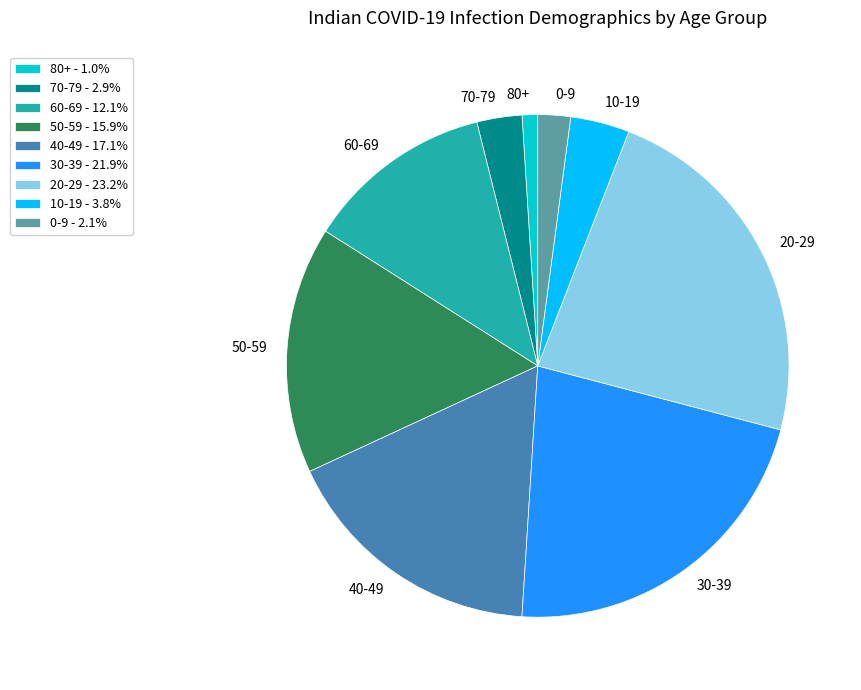

Does any single category account for the majority?

No